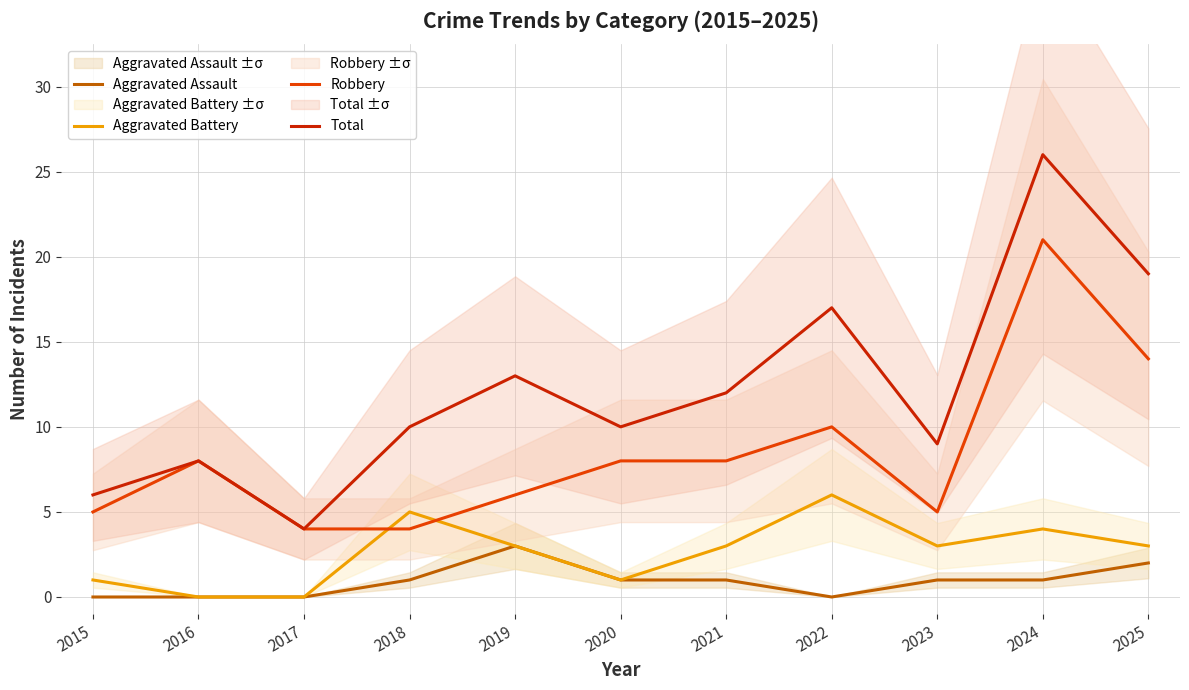

Where is Aggravated Battery nearest to the value 3?

2019